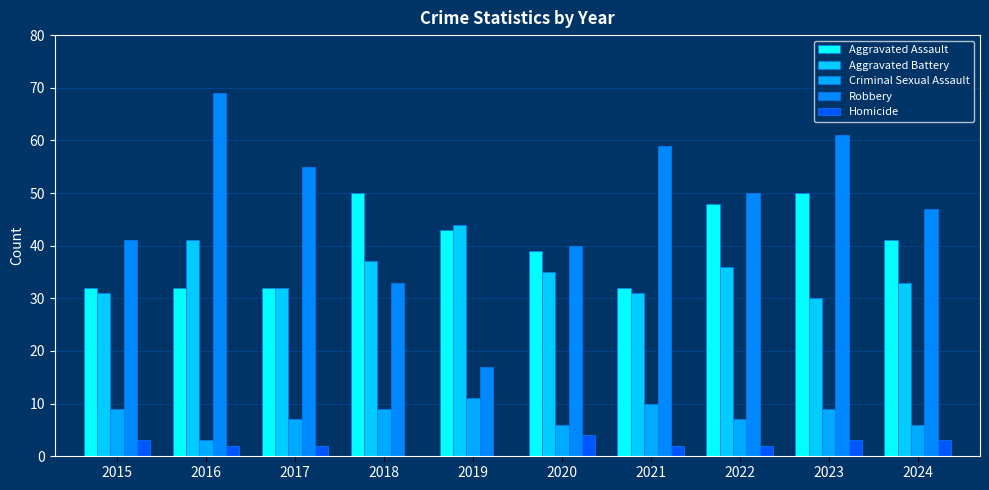

Is it true that Aggravated Assault equals 32 at 2017?

True